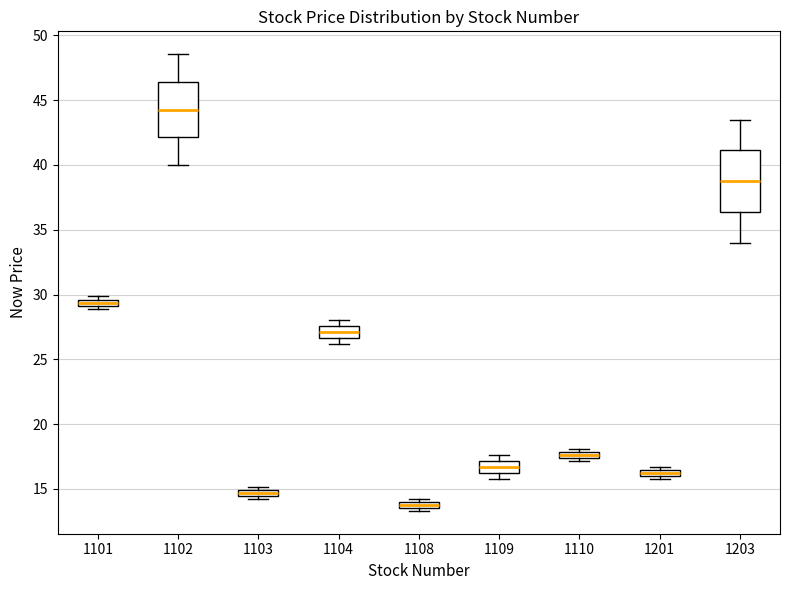

Where is the lower edge of the box at x = 1109 on the y-axis? The values are not printed on the chart, so give them approximately, as read against the axis.

16.0